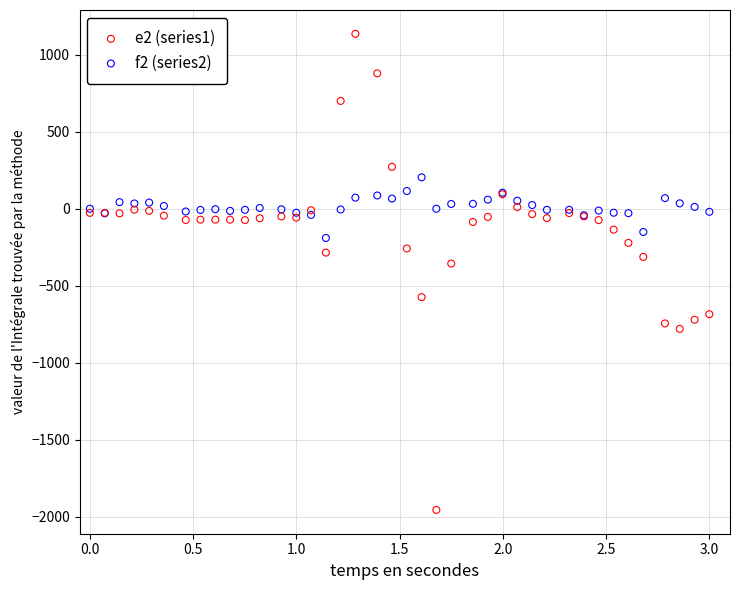

What are all the series names shown in the legend?

e2 (series1), f2 (series2)